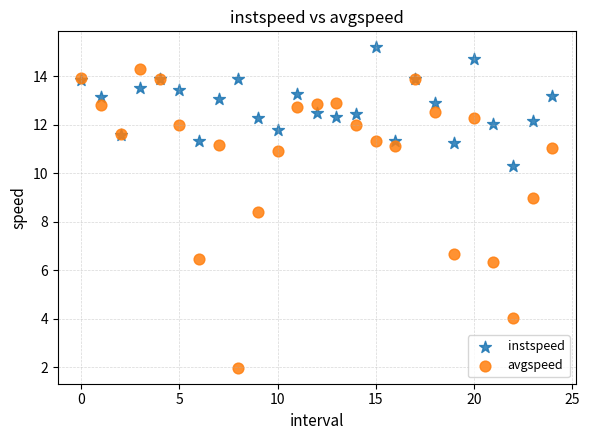

Which series has the widest spread of Y values?

avgspeed